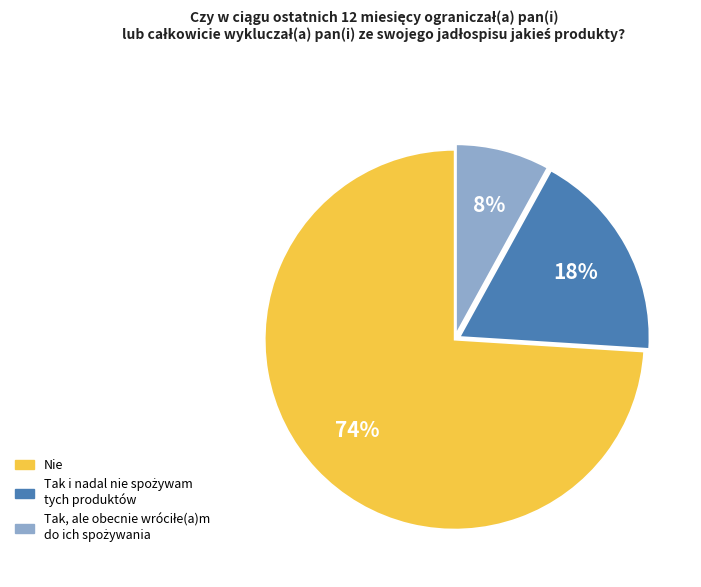

Is there any slice that represents more than half of the pie?

Yes